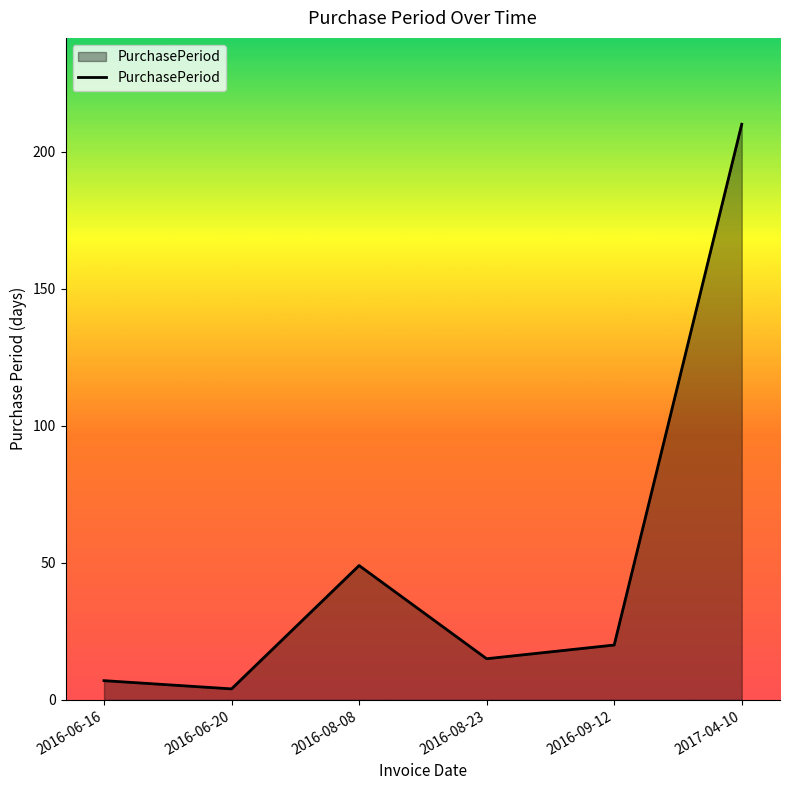

How many lines are shown in the chart?

1